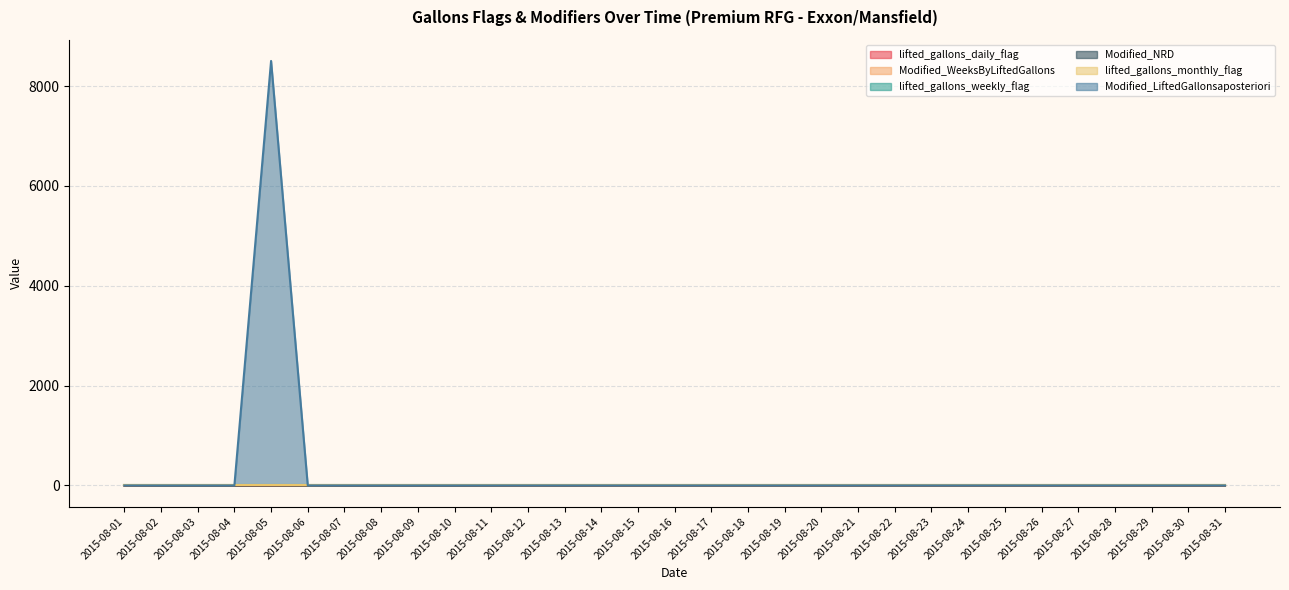

True or false: Modified_LiftedGallonsaposteriori has more than 1 interior local peaks.

False